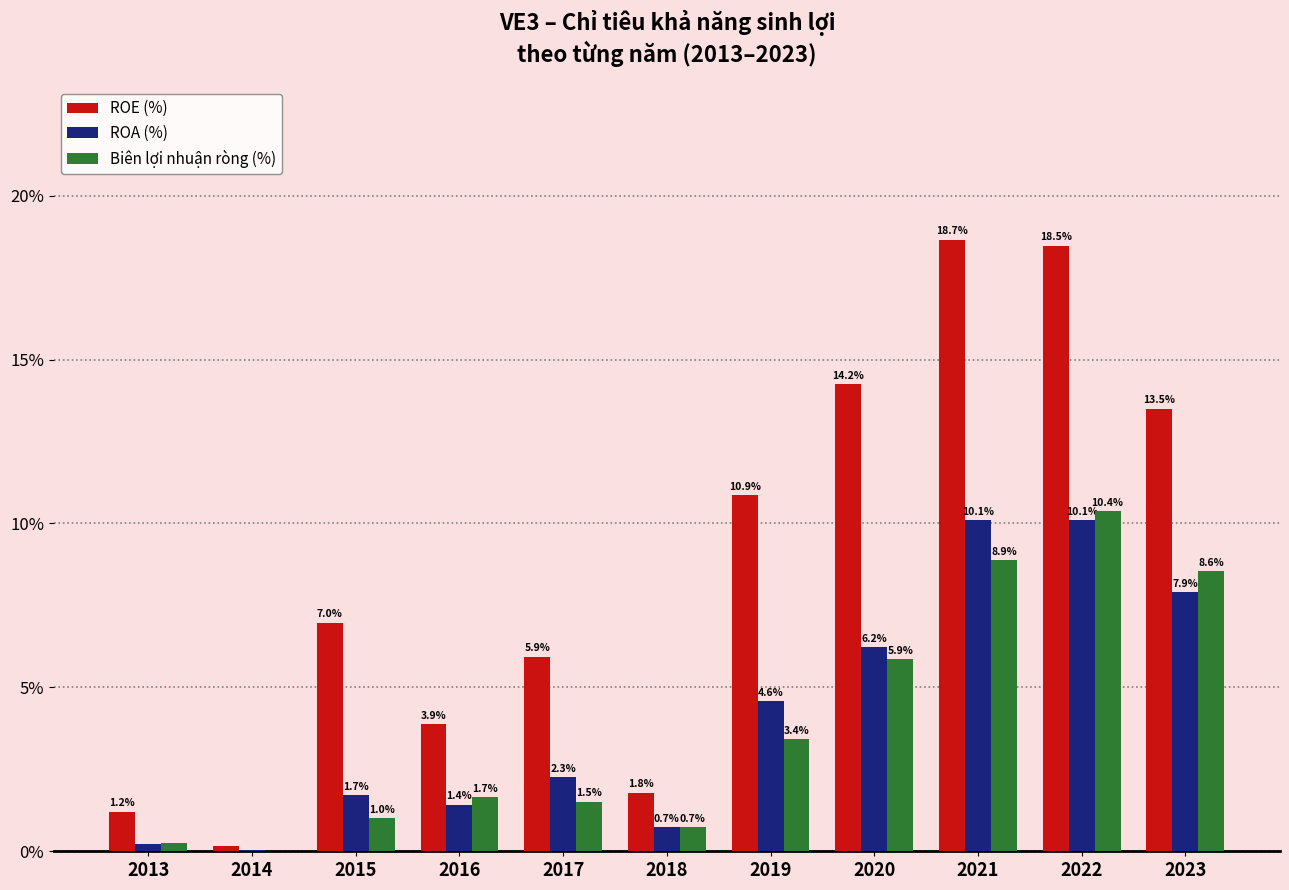

True or false: Biên lợi nhuận ròng (%) has a value of 3.9 at 2020.

False